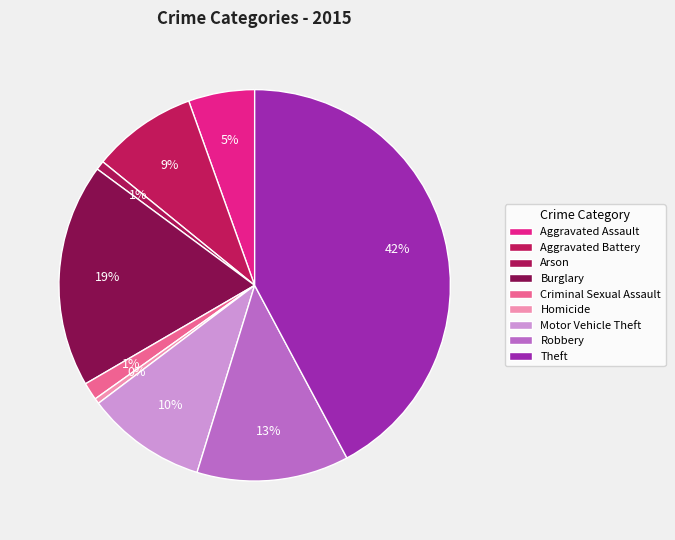

Count the number of slices in the pie.

9